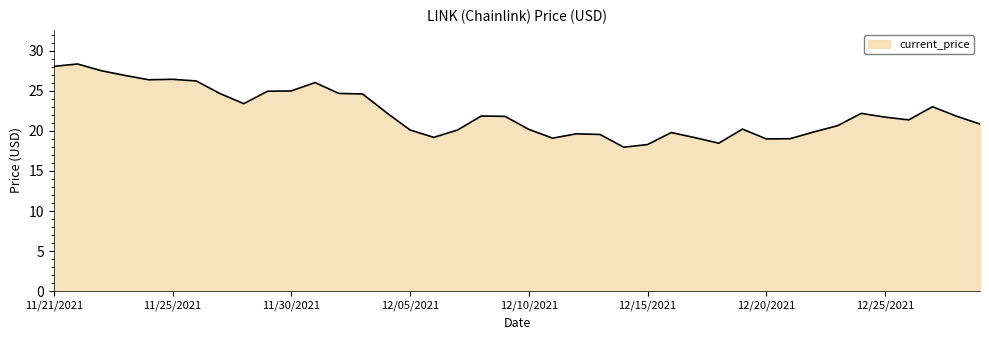

Does the chart display data point markers on the line(s)?

No